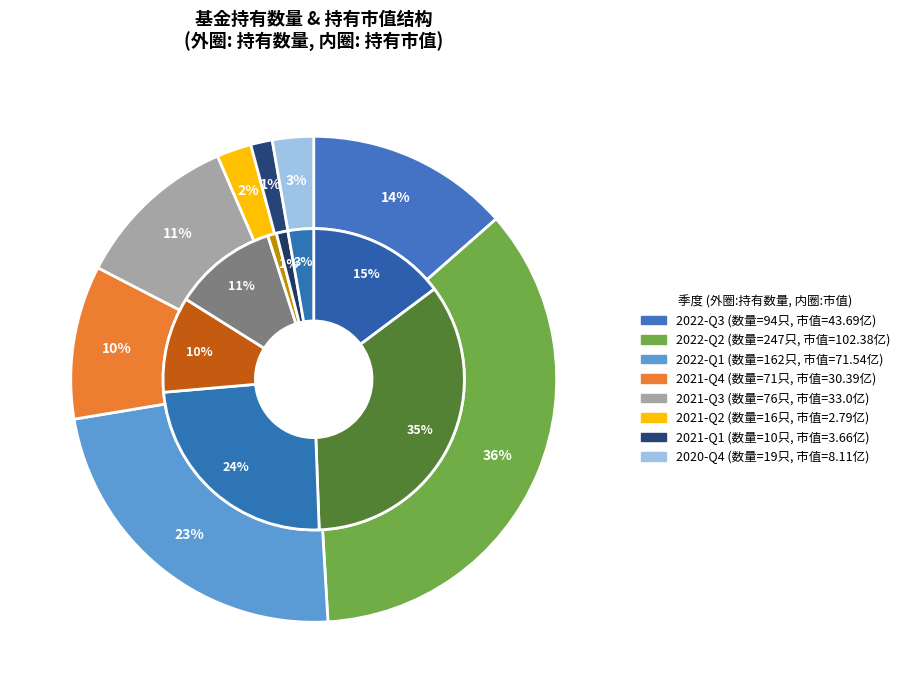

Is there any slice that represents more than half of the pie?

No